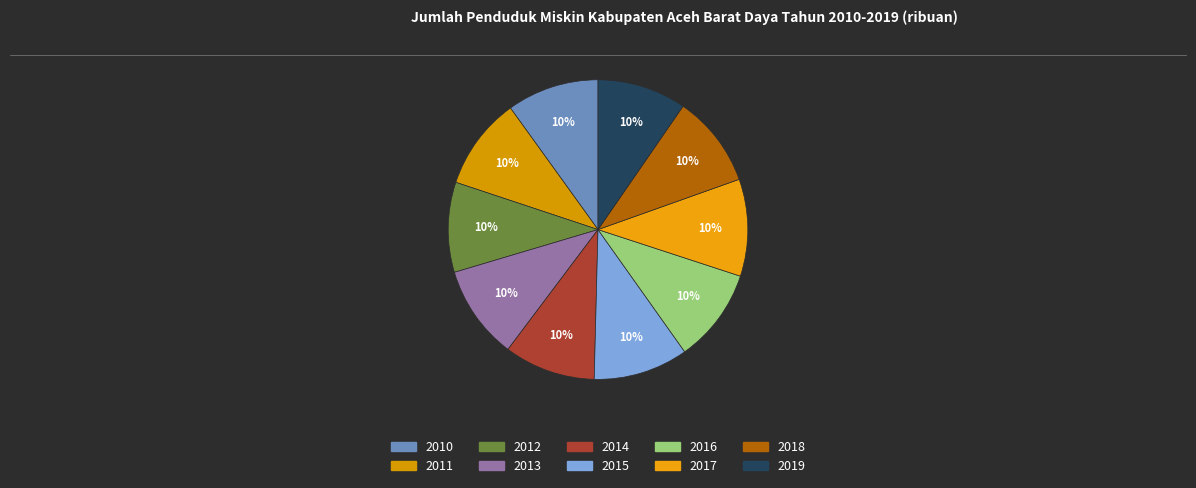

Do 2019 and 2018 together represent more than half of the pie?

No